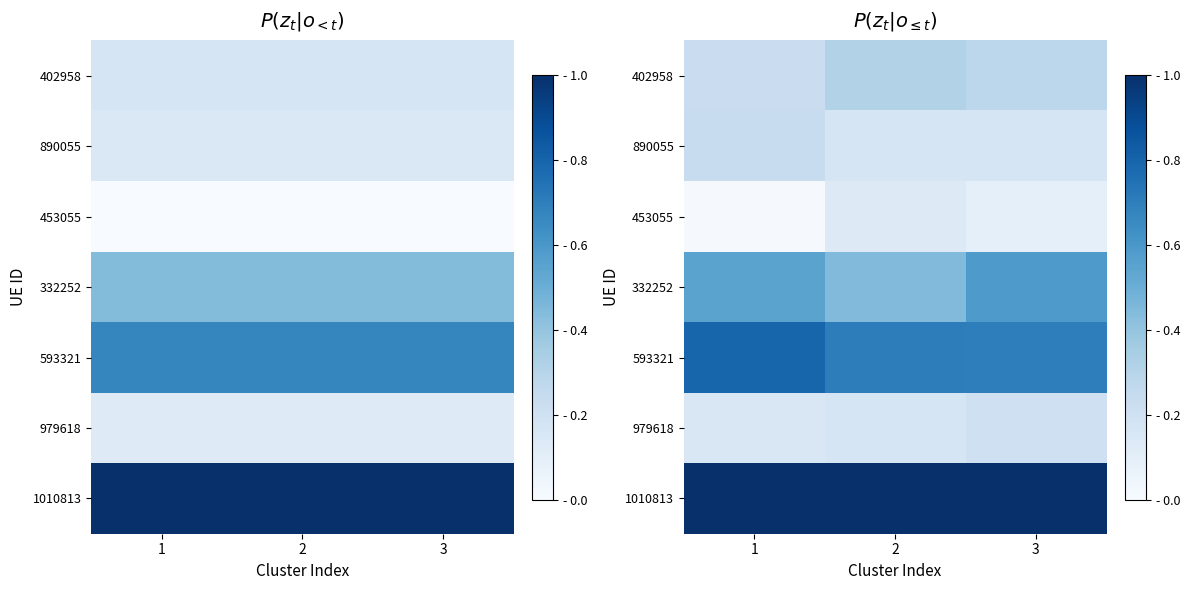

How many data points does each series have?

3